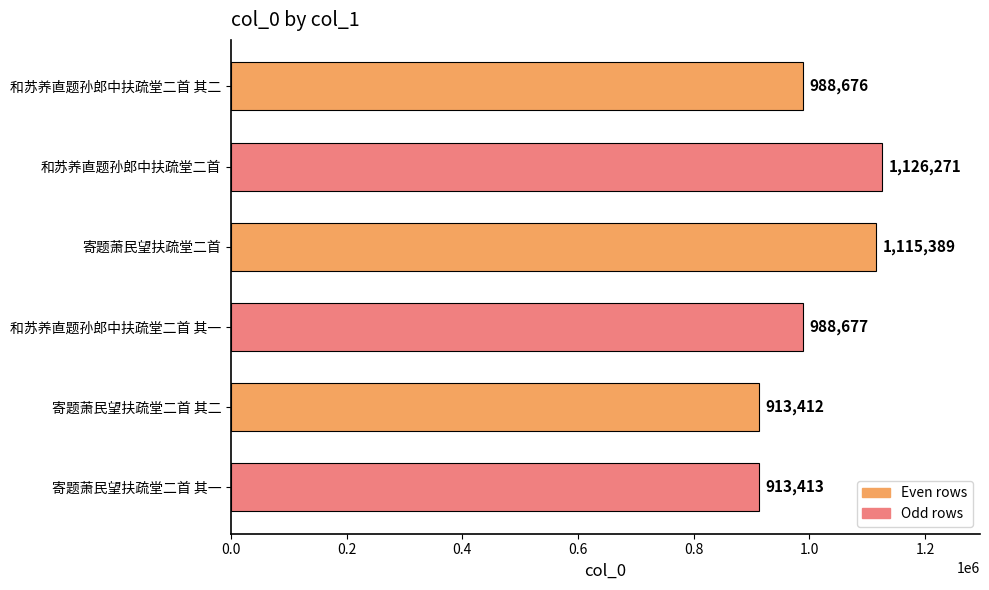

What is the difference between the second highest and second lowest values?

201976